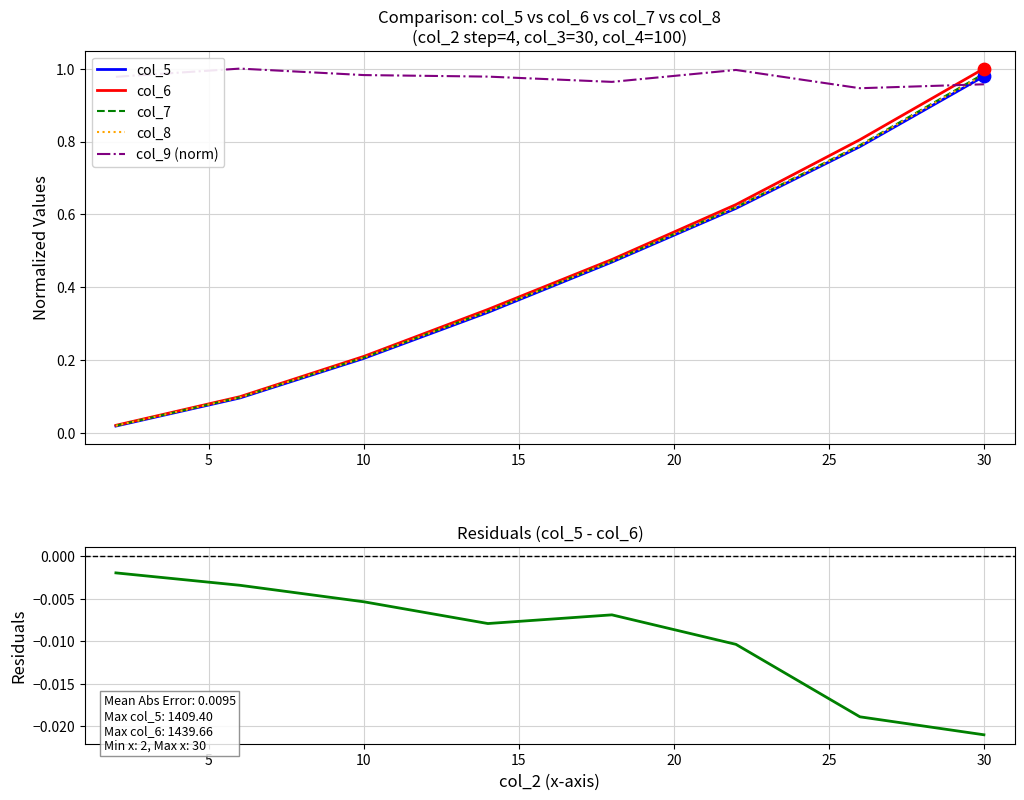

Which series reaches the minimum Y coordinate?

Residuals (col_5 - col_6)